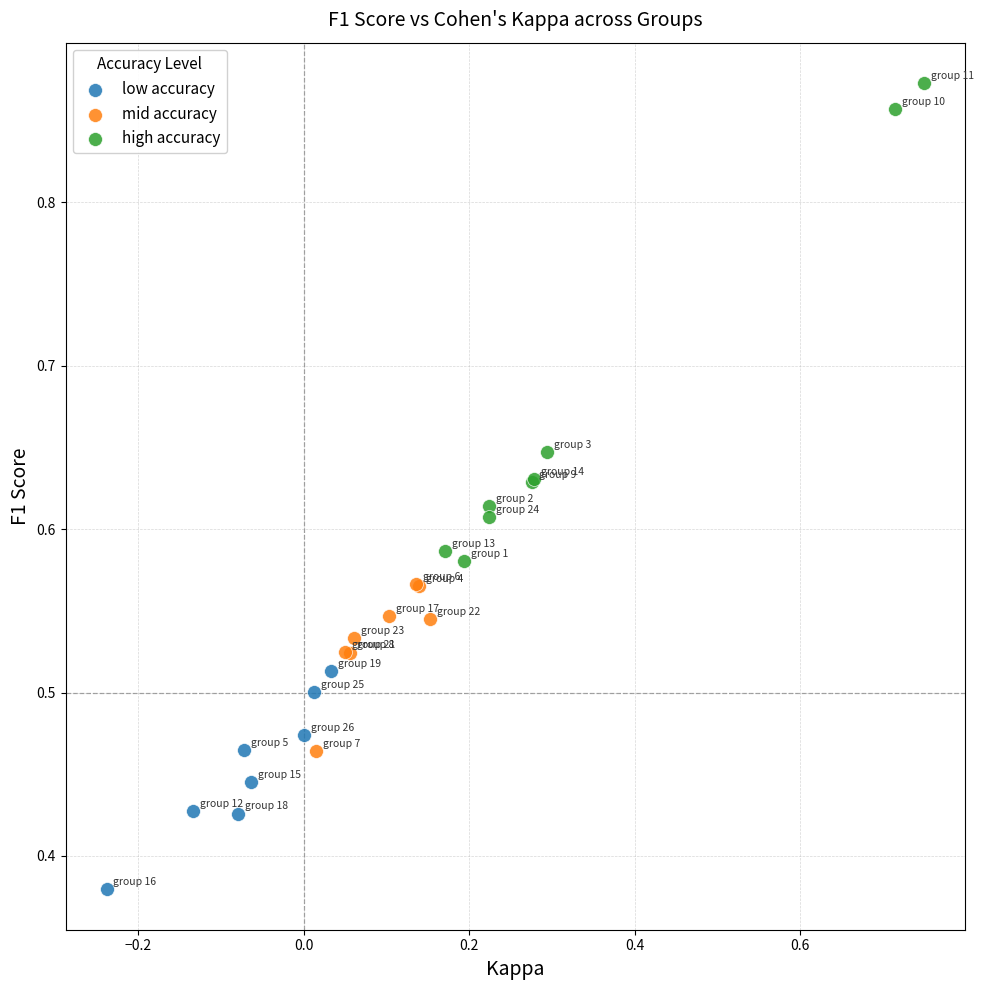

Which series contains the lowest Y value?

low accuracy